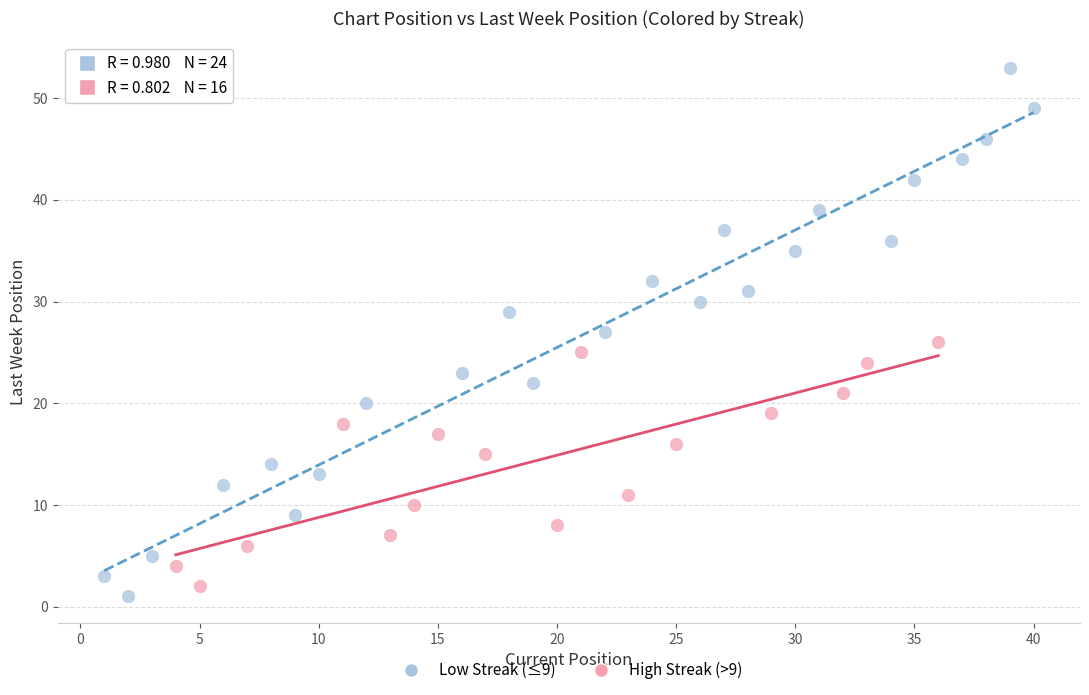

Which series contains the highest Y value?

Low Streak (≤9)